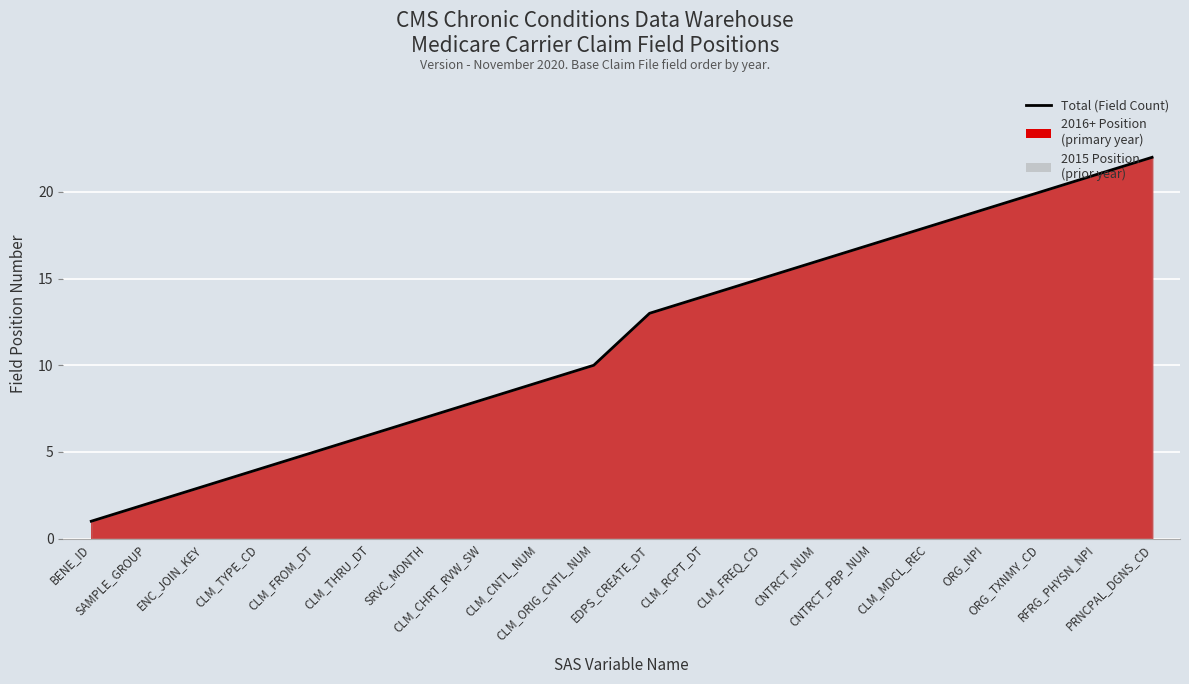

The value at CLM_CNTL_NUM is 2. True or false?

False